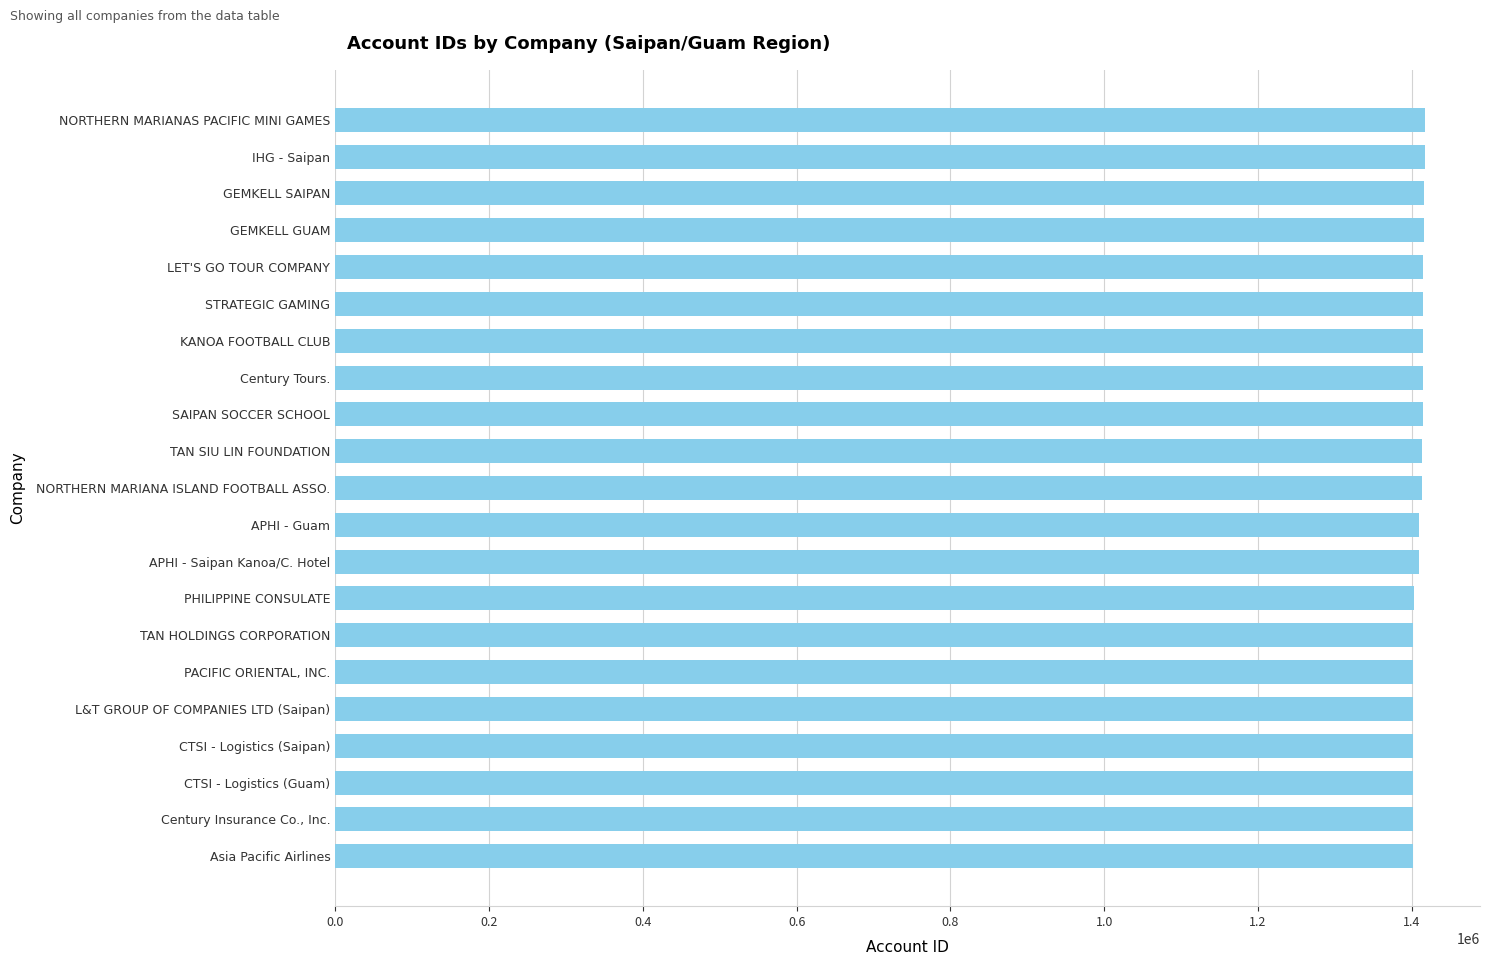

What is the difference between the second highest and second lowest values?

16487